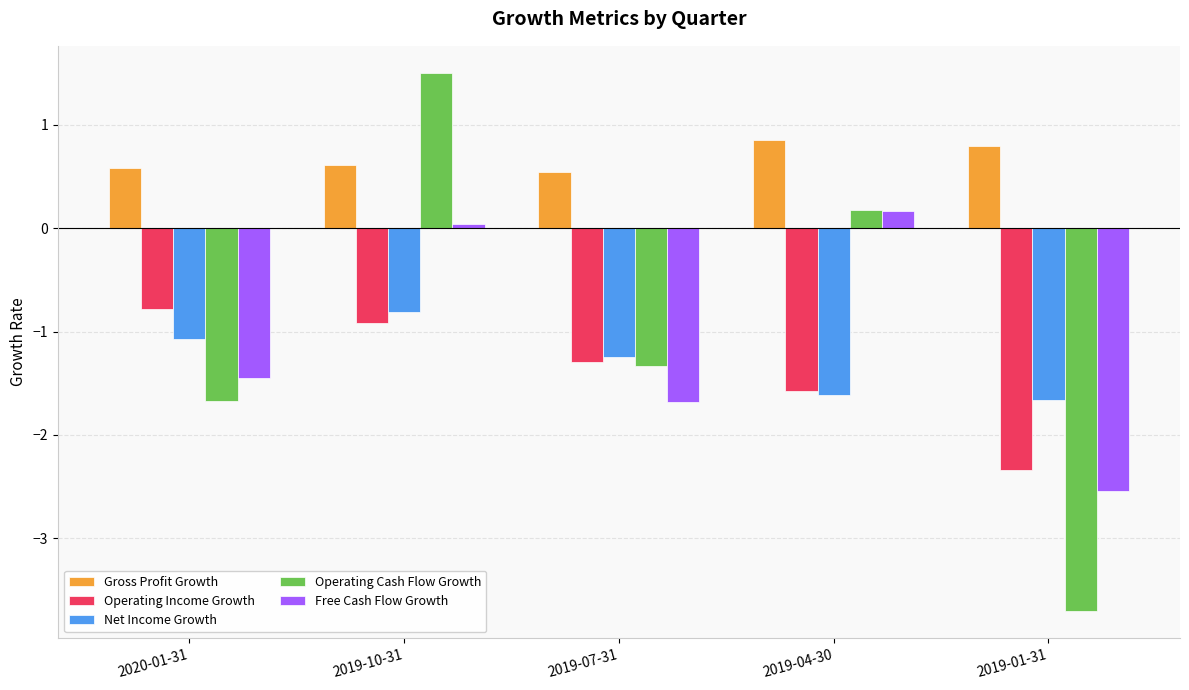

The Free Cash Flow Growth series shows -1.0 at 2019-07-31. True or false?

False